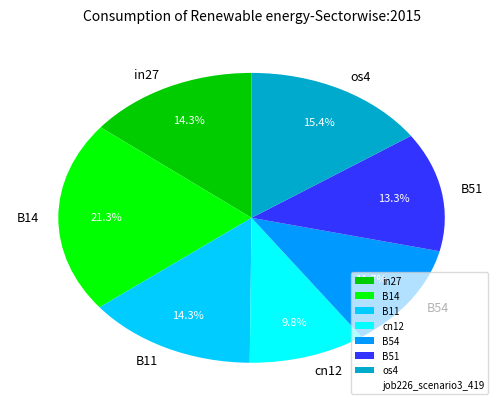

Is there a majority slice in this chart?

No